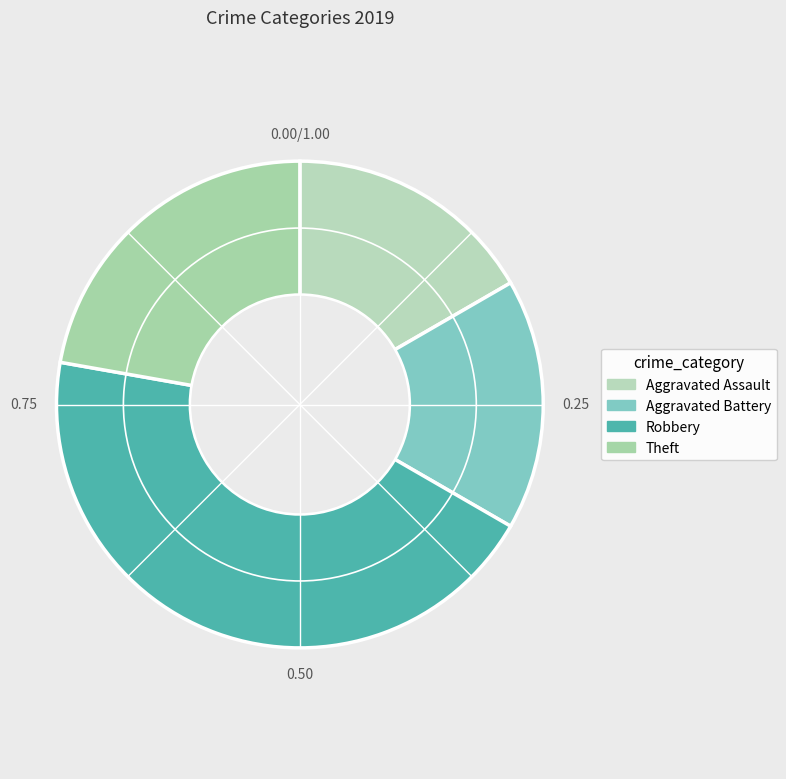

To the nearest percent, what is the average slice percentage?

25%